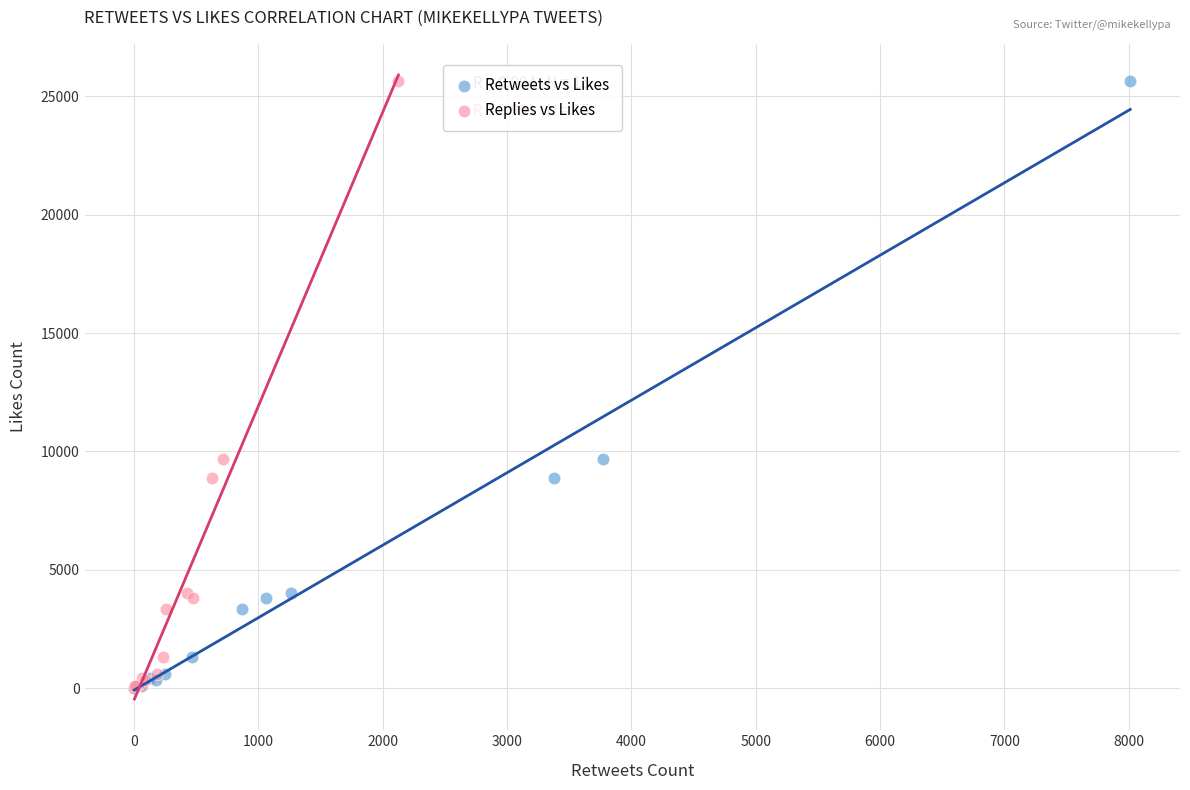

What are all the series names shown in the legend?

Retweets vs Likes, Replies vs Likes